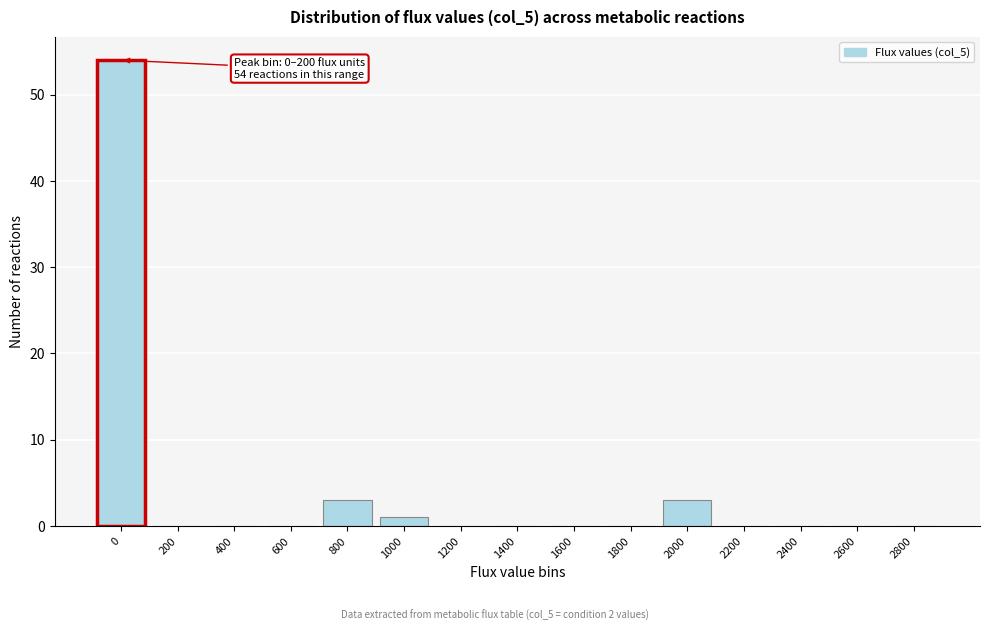

Reading left to right, list all the values displayed in this chart.

0=54	200=0	400=0	600=0	800=3	1000=1	1200=0	1400=0	1600=0	1800=0	2000=3	2200=0	2400=0	2600=0	2800=0